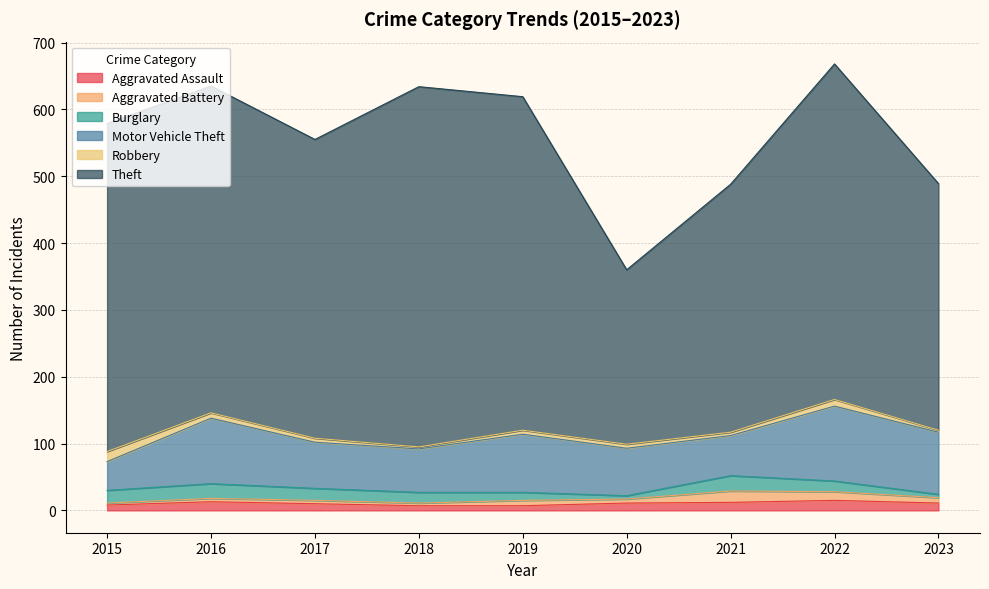

How many distinct data groups are displayed?

6